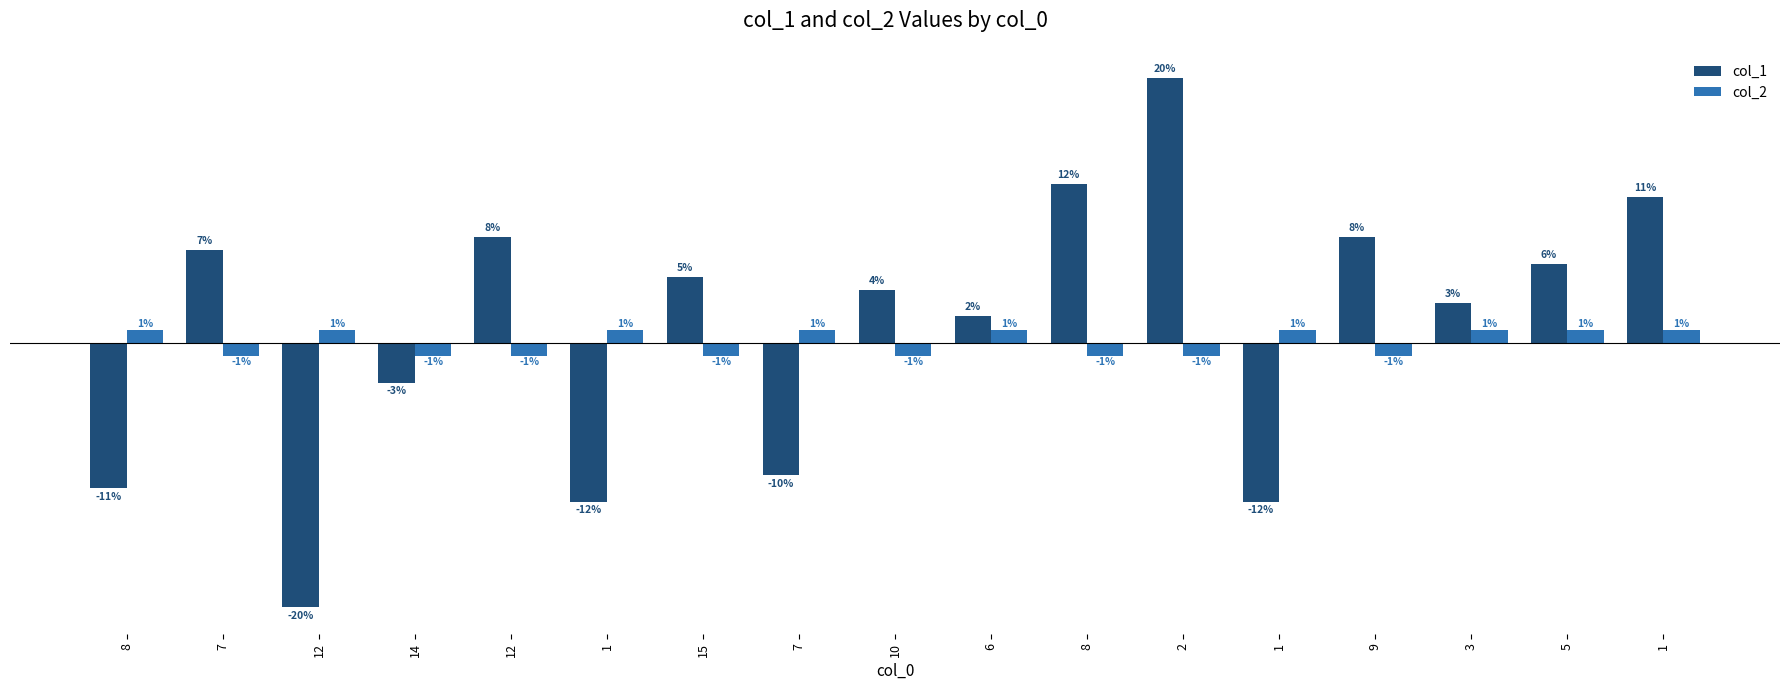

Which has a higher value, 6 or 8?

8